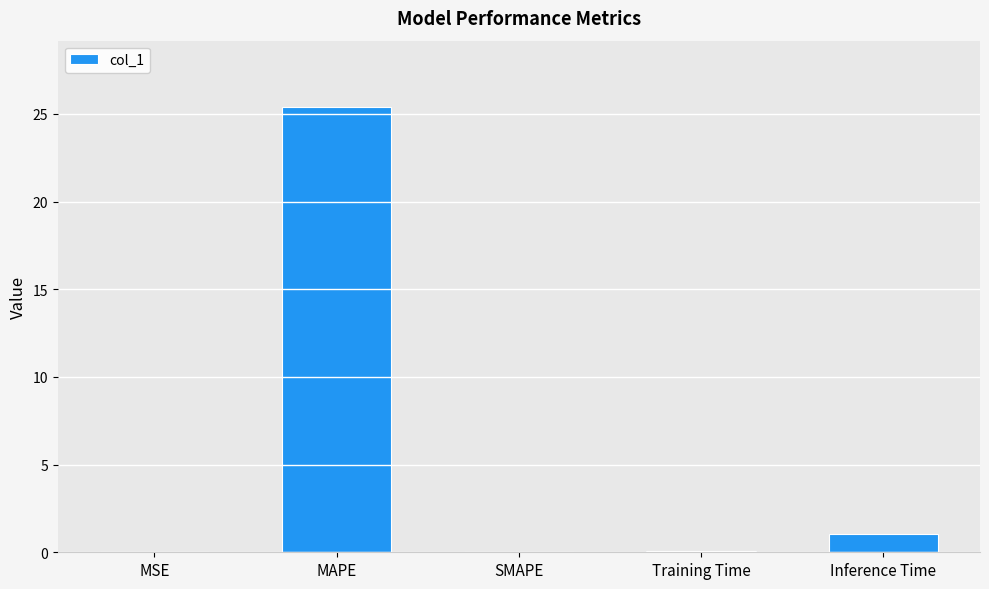

What is the maximum value shown in the chart?

25.4